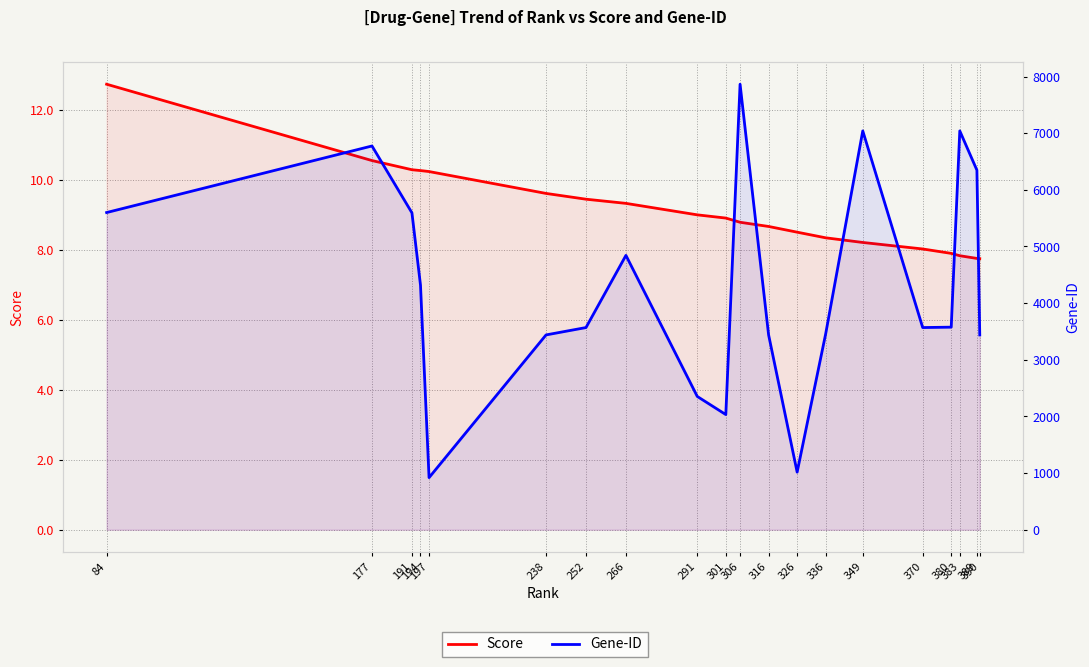

True or false: Score and Gene-ID cross at least once.

False